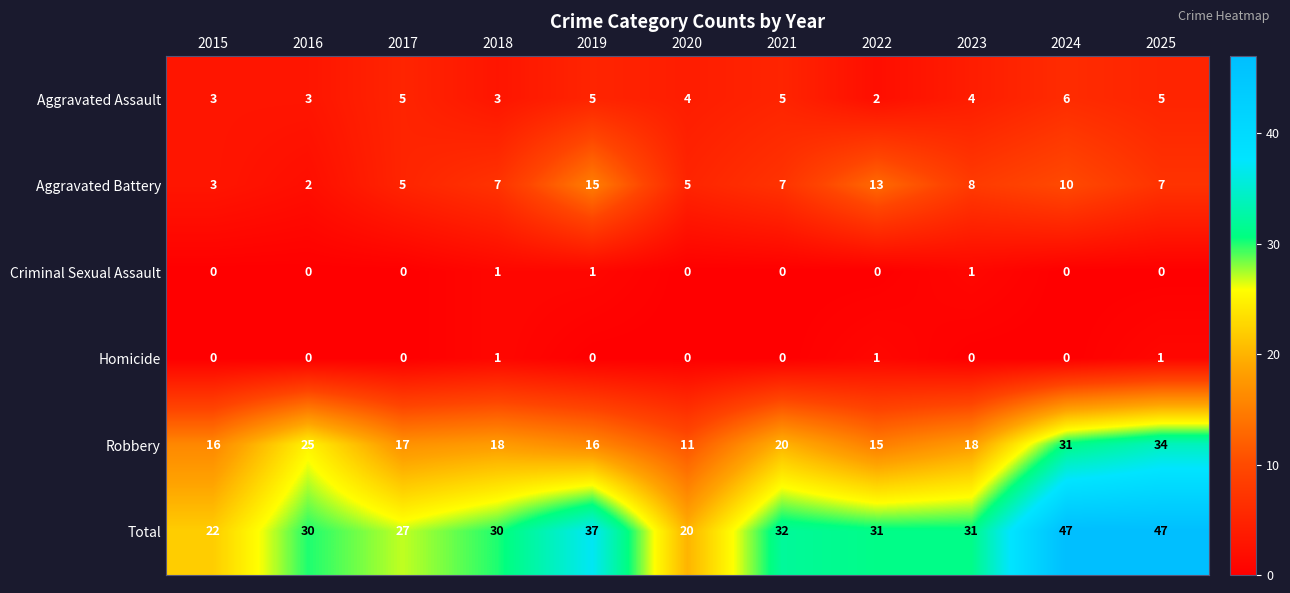

Count the Aggravated Assault values in the range 3 to 5.

9